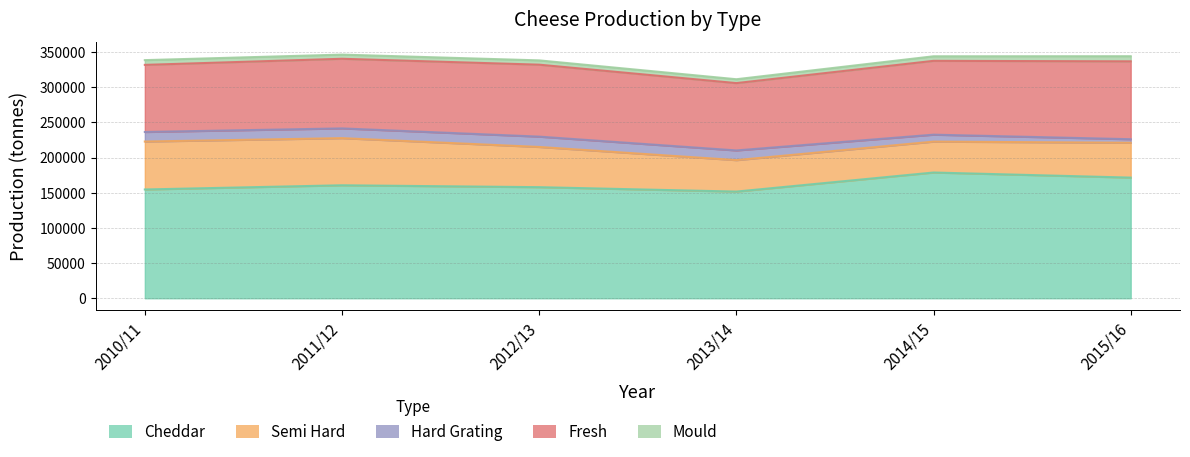

True or false: Fresh and Semi Hard cross at least once.

False